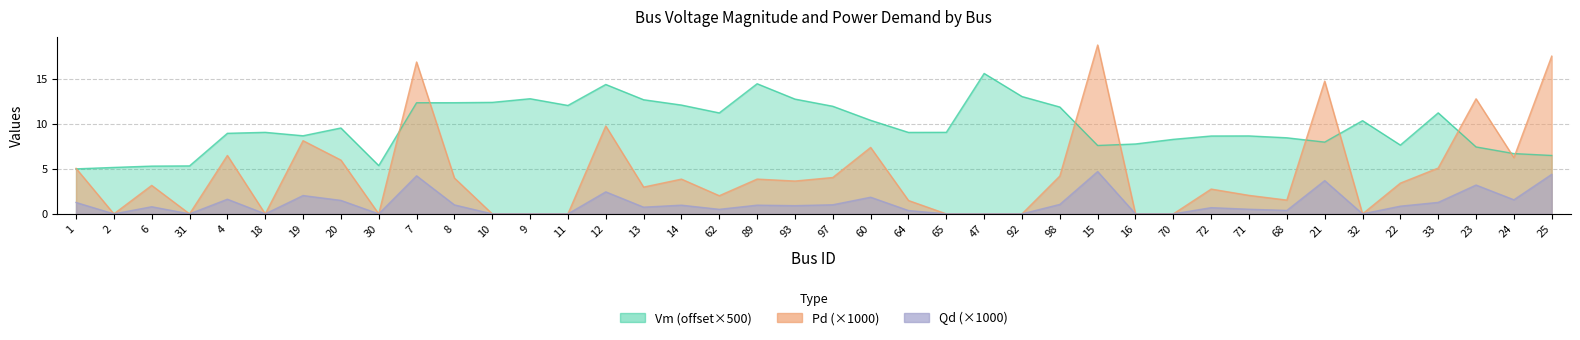

Reading left to right, what are all the values shown in this chart?

Vm: 5.0	5.2	5.3	5.3	9.0	9.1	8.7	9.6	5.4	12.4	12.4	12.4	12.8	12.1	14.4	12.7	12.1	11.2	14.5	12.8	12.0	10.4	9.1	9.1	15.6	13.1	11.9	7.6	7.8	8.3	8.7	8.7	8.5	8.0	10.4	7.7	11.2	7.4	6.7	6.5
Pd_scaled: 1.3	0.0	0.8	0.0	1.6	0.0	2.0	1.5	0.0	4.2	1.0	0.0	0.0	0.0	2.4	0.7	1.0	0.5	1.0	0.9	1.0	1.9	0.4	0.0	0.0	0.0	1.1	4.7	0.0	0.0	0.7	0.5	0.4	3.7	0.0	0.9	1.3	3.2	1.6	4.4
Qd_scaled: 5.1	0.0	3.2	0.0	6.5	0.0	8.1	6.0	0.0	16.9	4.0	0.0	0.0	0.0	9.8	3.0	3.9	2.0	3.9	3.7	4.0	7.4	1.5	0.0	0.0	0.0	4.2	18.8	0.0	0.0	2.8	2.1	1.5	14.8	0.0	3.4	5.1	12.8	6.3	17.5